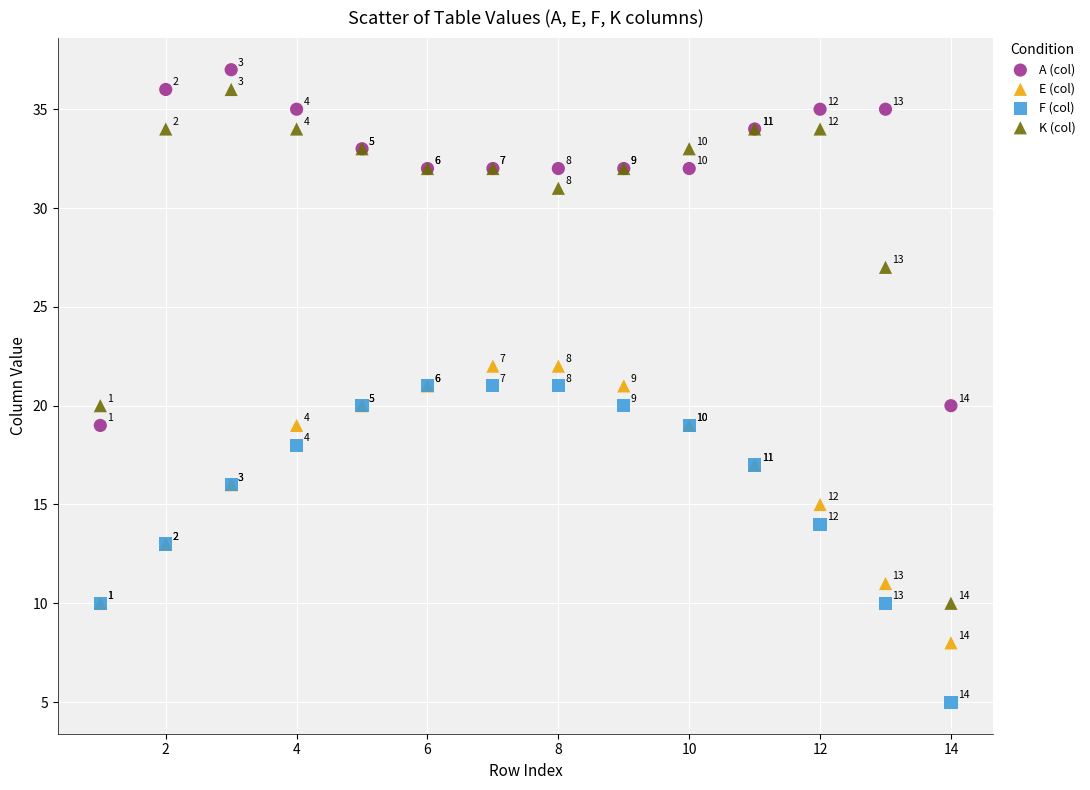

Which series has the widest spread of Y values?

K (col)